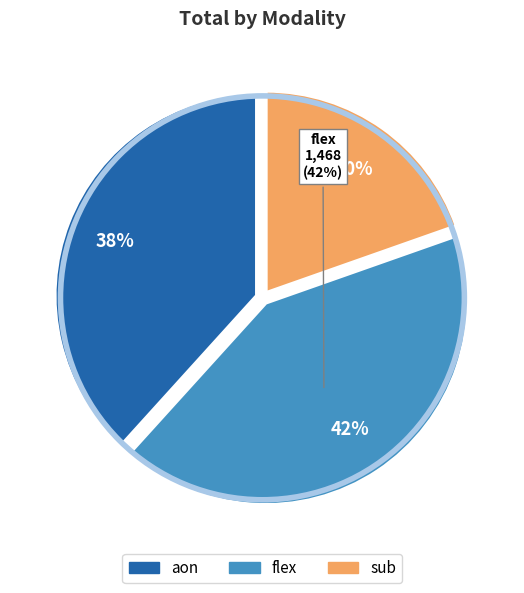

Does any single category account for the majority?

No